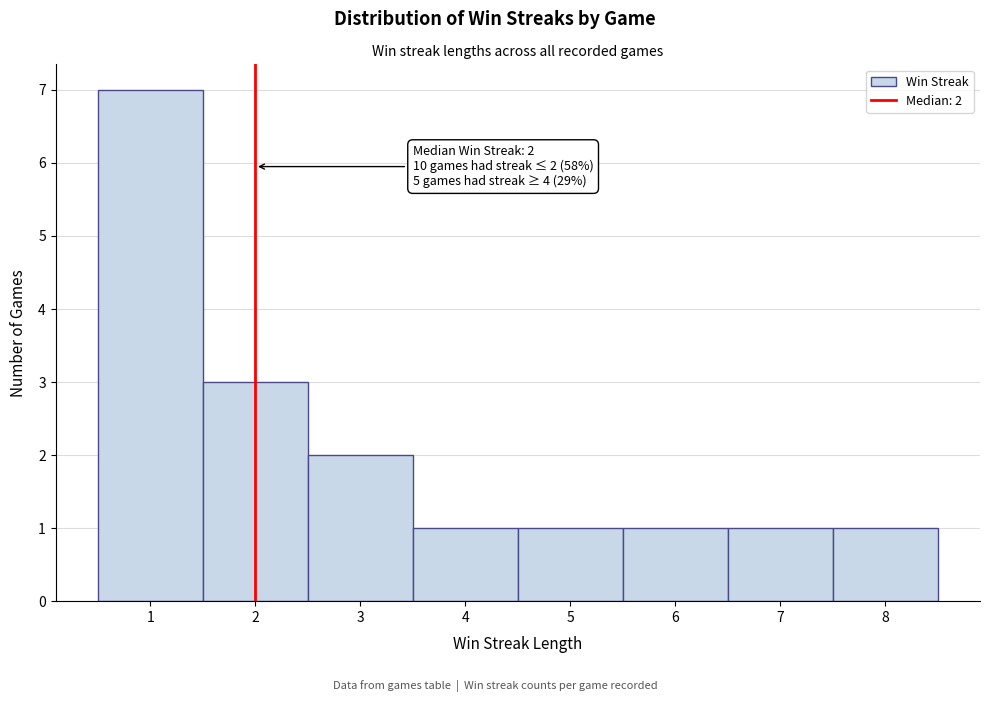

Which range on the x-axis has the tallest bar?

0.5 to 1.5